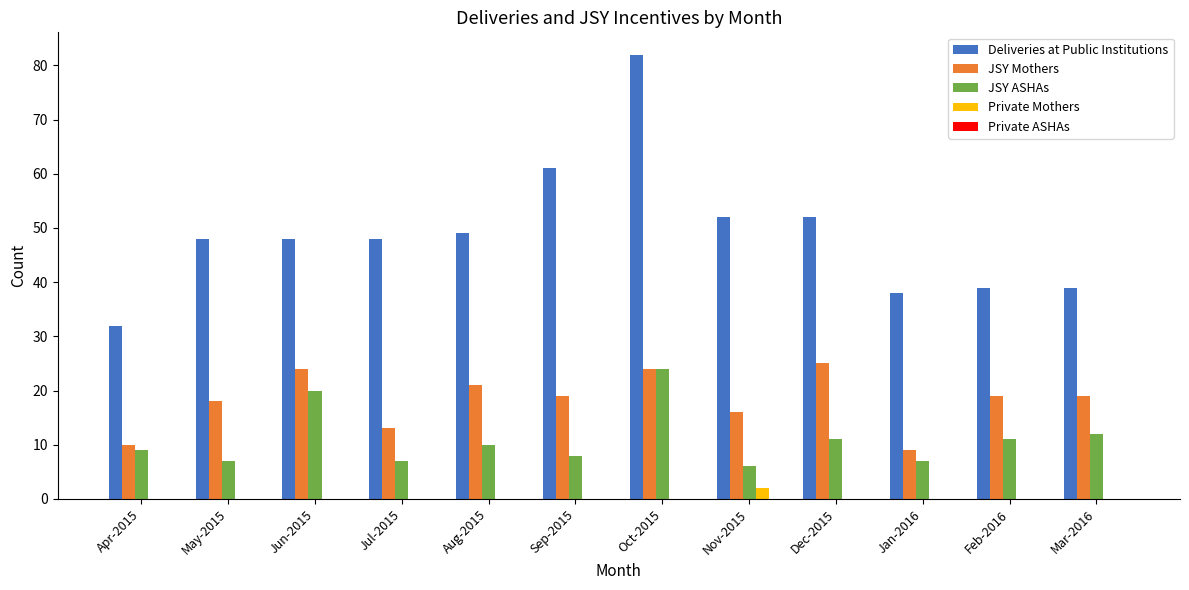

How many categories are shown in the chart?

12